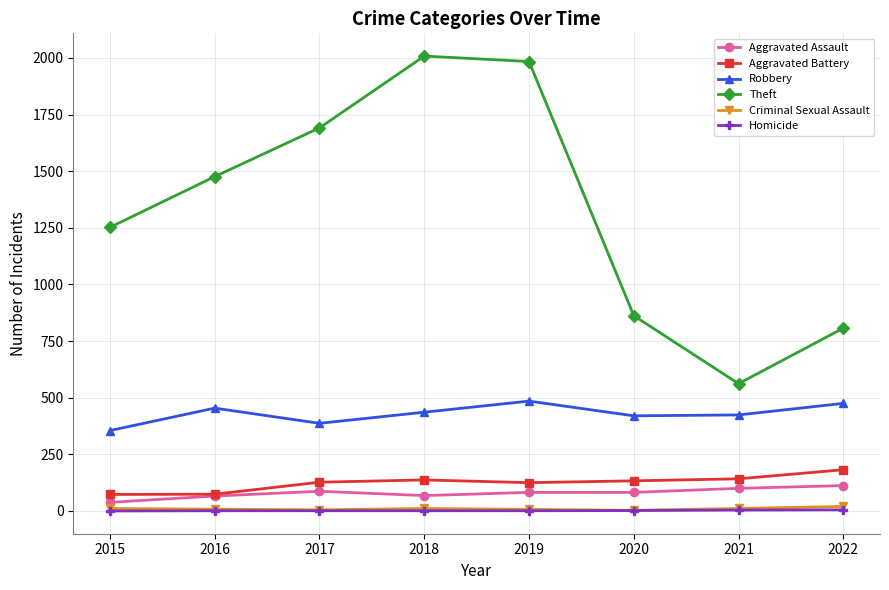

How many interior local valleys does the Robbery series have?

2